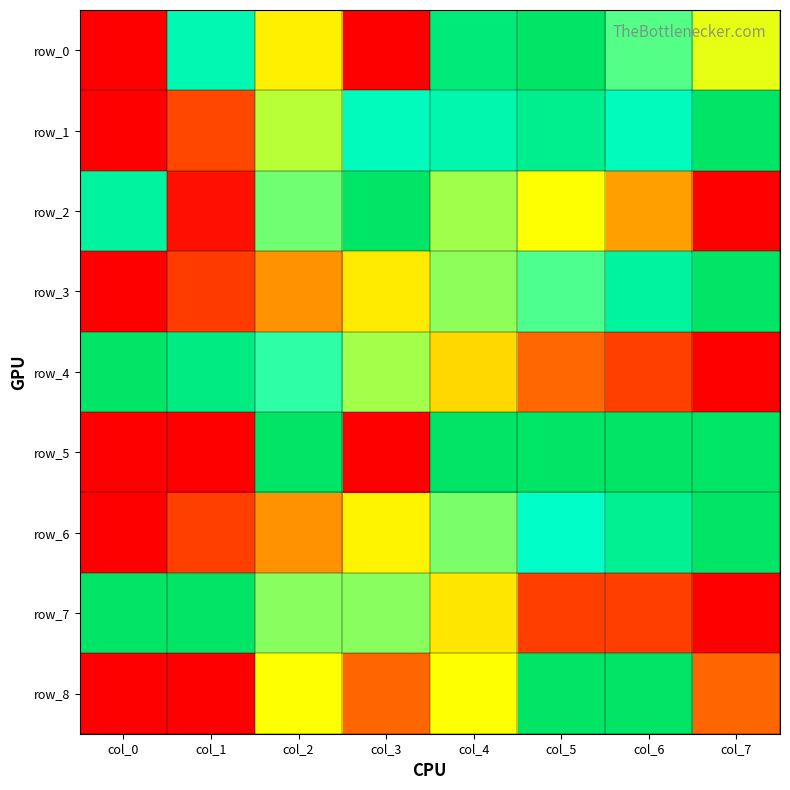

What is the maximum value for row_4?

1.0